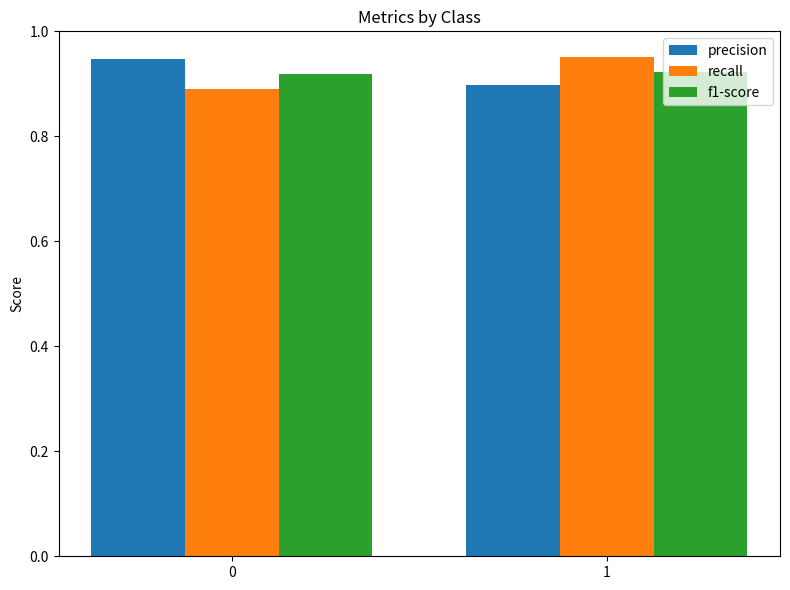

List the labels in order of recall value, smallest first.

0, 1